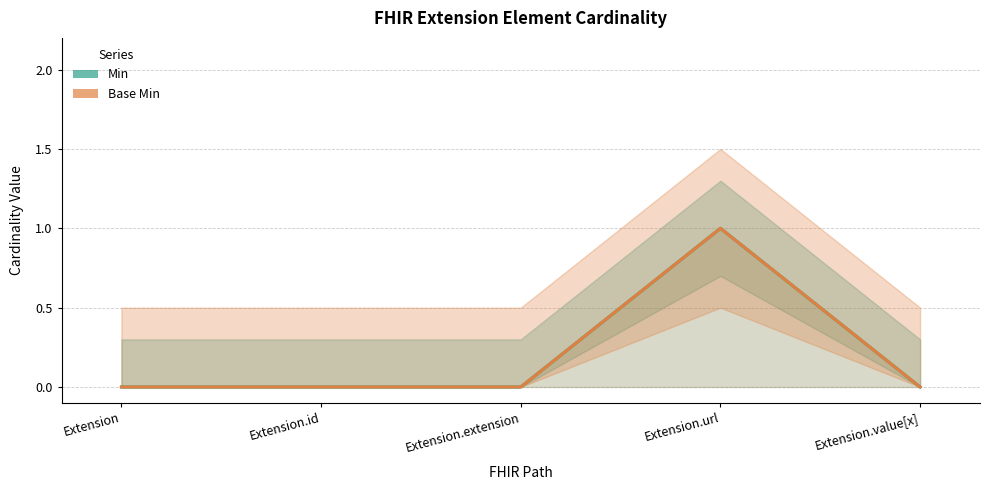

At which category does Min reach its first local peak?

Extension.url